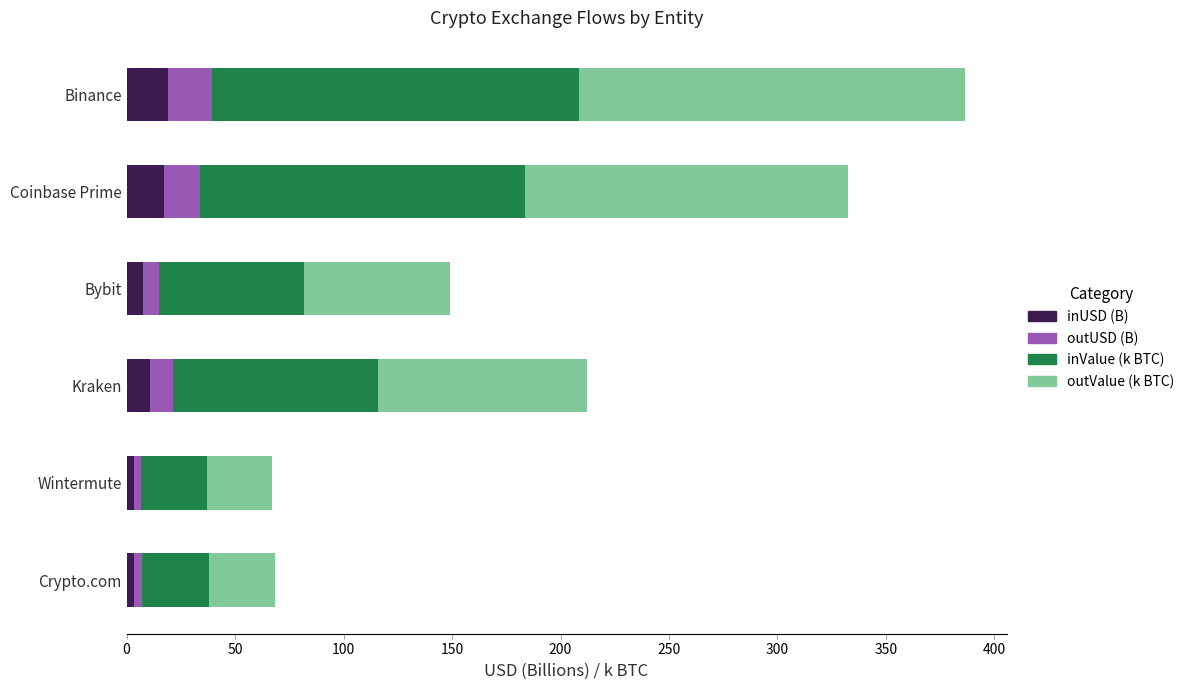

How many series are shown in this chart?

4